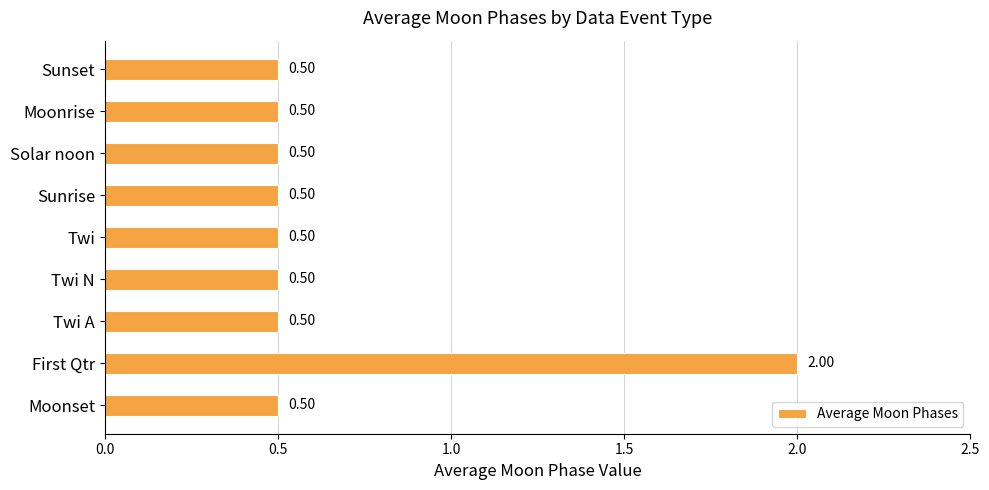

How many values are between 0 and 1?

8